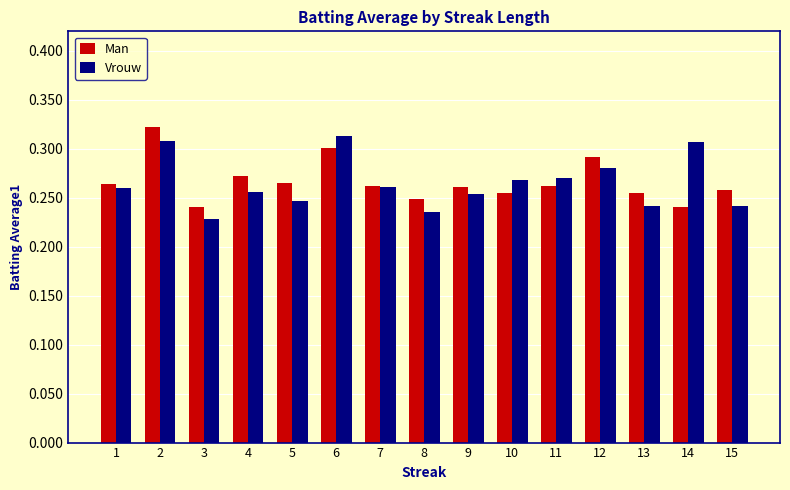

Count the Man values in the range 0 to 1.

15